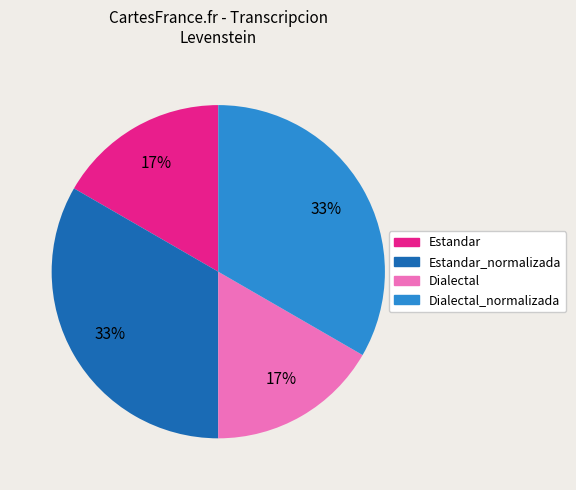

To the nearest percent, what is the average slice percentage?

25%